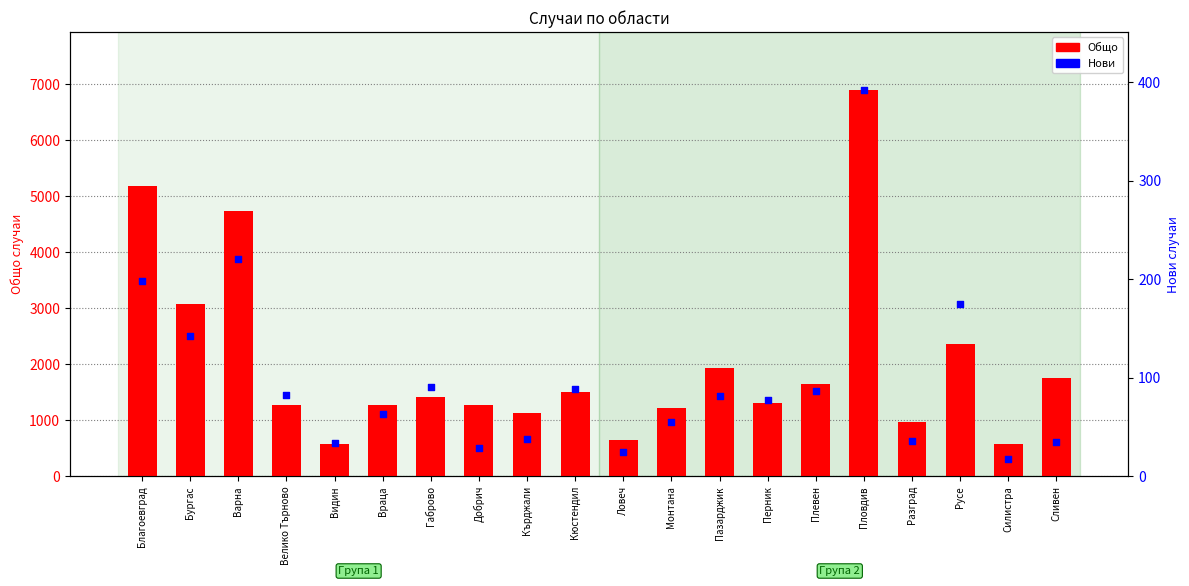

What are all the series names shown in the legend?

Общо, Нови